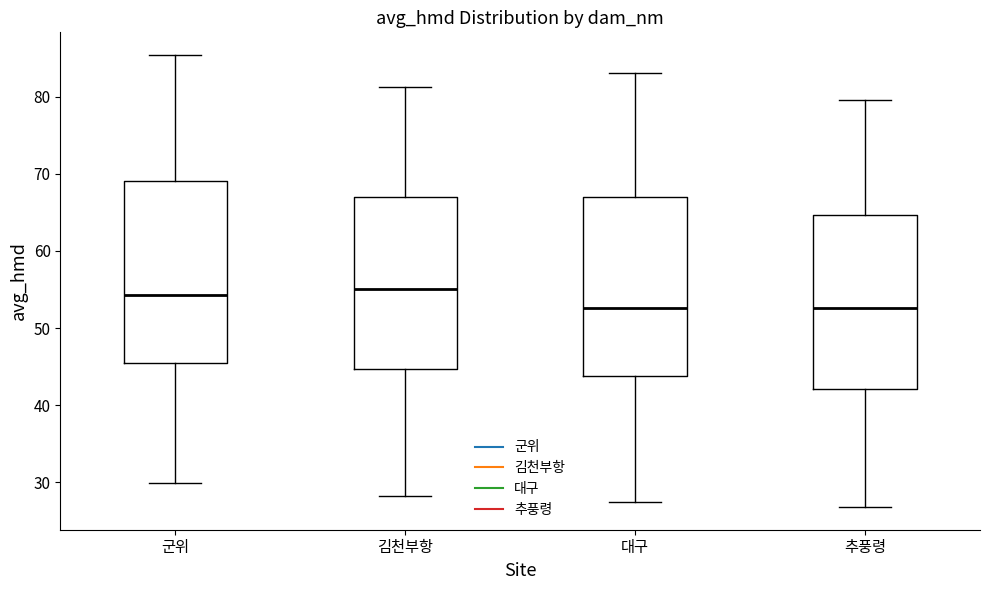

Reading left to right, transcribe this box plot: for each box, give where its median line is, the range the box spans, and where its two whiskers end, as read against the y-axis. The values are not printed on the chart, so give them approximately, as read against the axis.

군위: median 54, box 45 to 69, whiskers 30 to 85
김천부항: median 55, box 45 to 67, whiskers 28 to 81
대구: median 53, box 44 to 67, whiskers 28 to 83
추풍령: median 53, box 42 to 65, whiskers 27 to 80